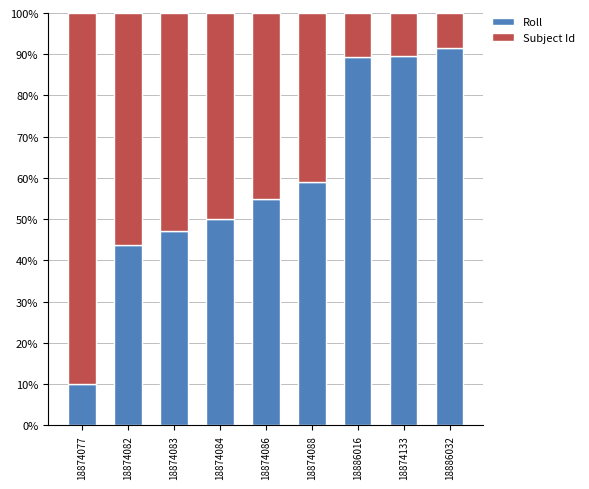

What is the sum of all Roll values?

535.5